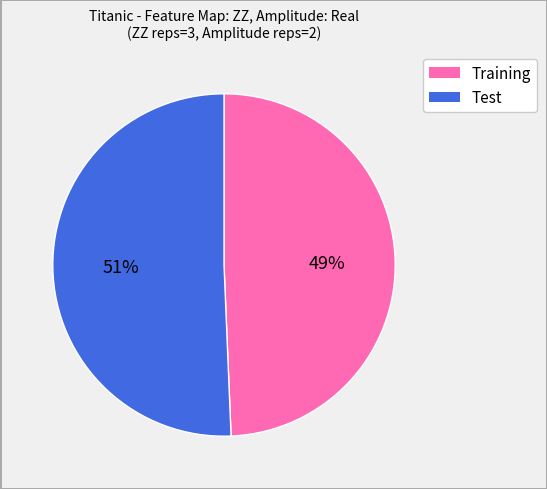

Is there a majority slice in this chart?

Yes